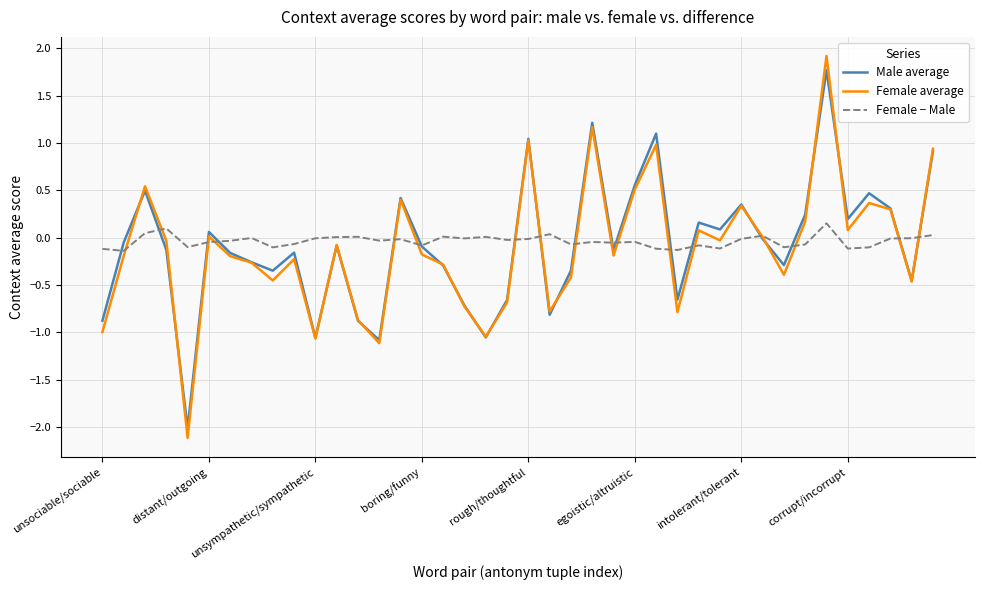

What is the minimum value shown in the chart?

-2.1